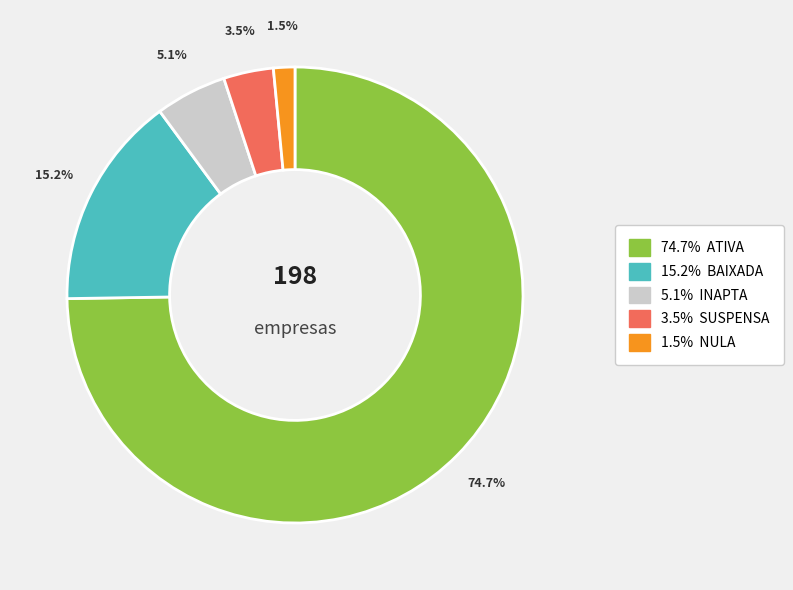

Is there any slice that represents more than half of the pie?

Yes